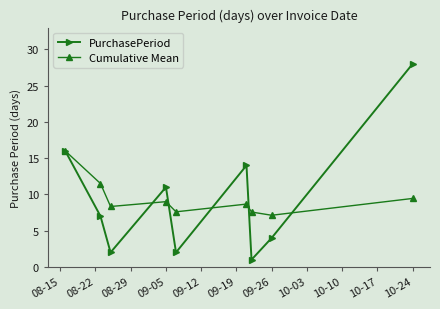

What is the maximum value shown in the chart?

28.0